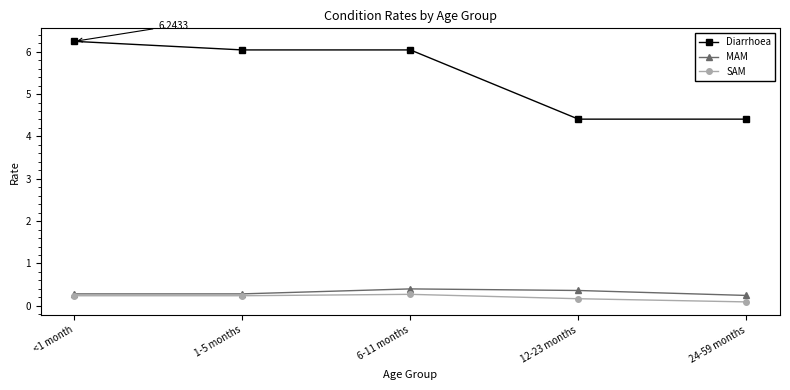

What is the sum of all MAM values?

1.6